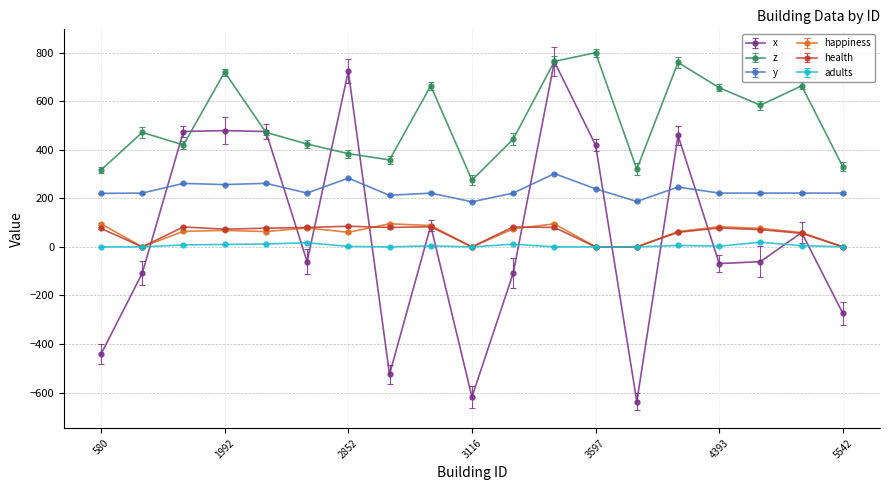

What is the value of the y point at the 7th from the left?

283.3